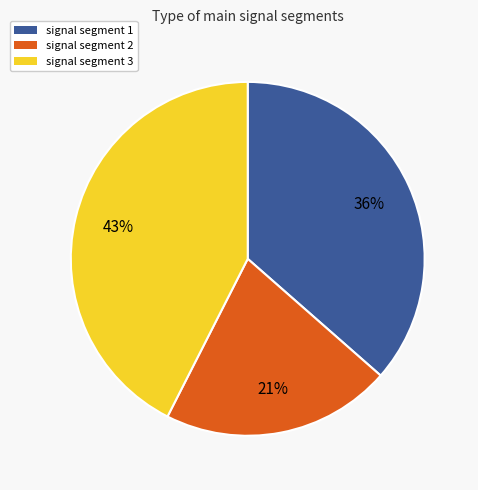

Is there any slice that represents more than half of the pie?

No